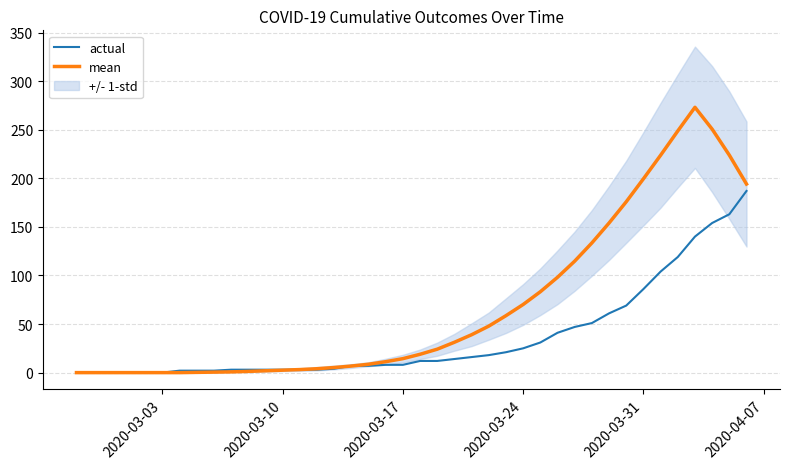

True or false: actual has a value of 51.4 at 2020-03-31.

False